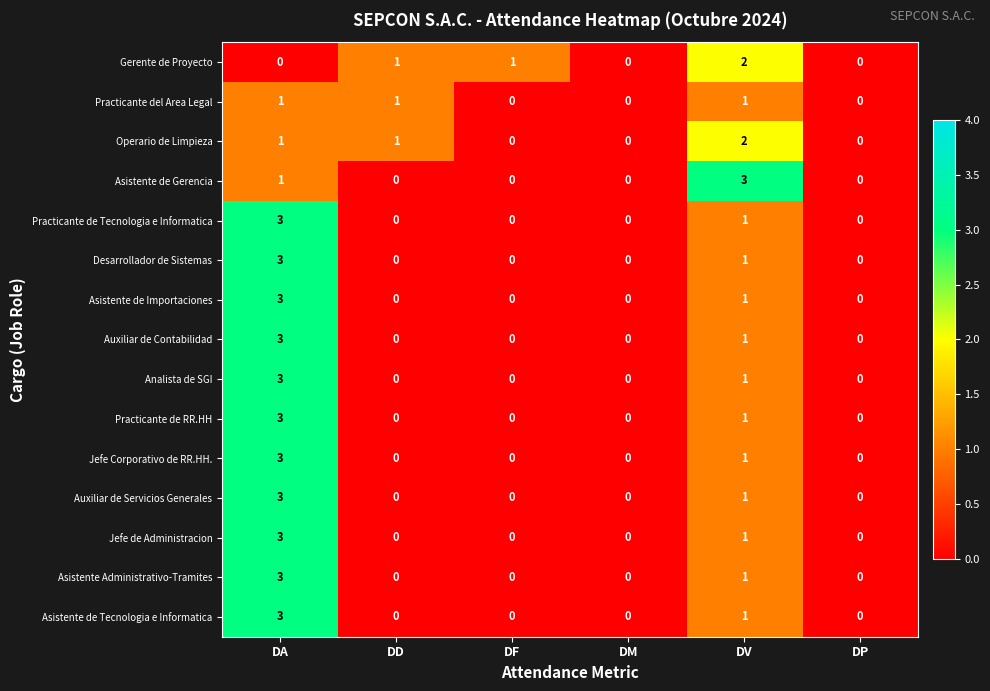

Which series changed the most between DM and DV?

Asistente de Gerencia